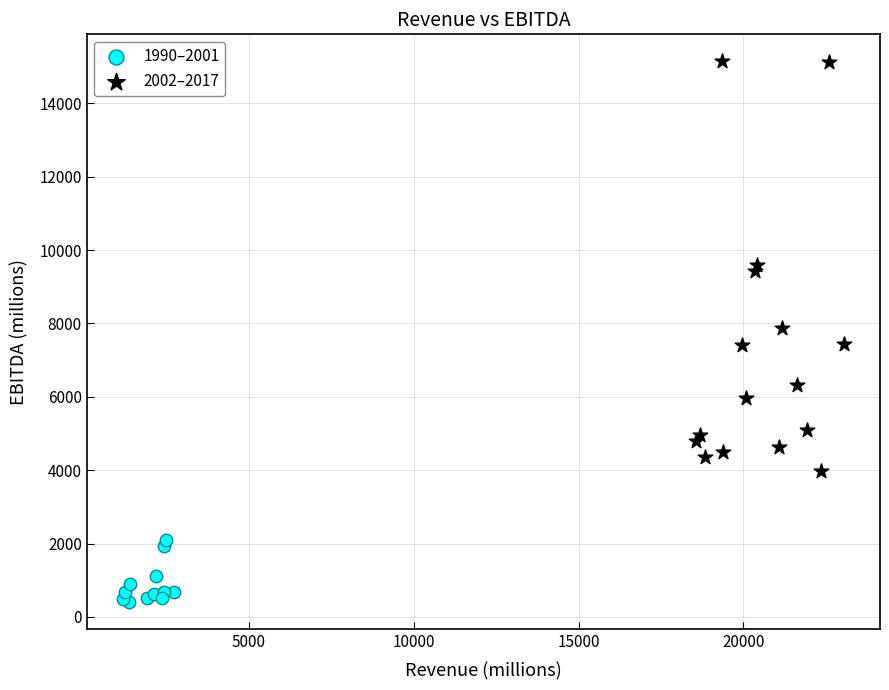

Which series reaches the maximum Y coordinate?

2002–2017